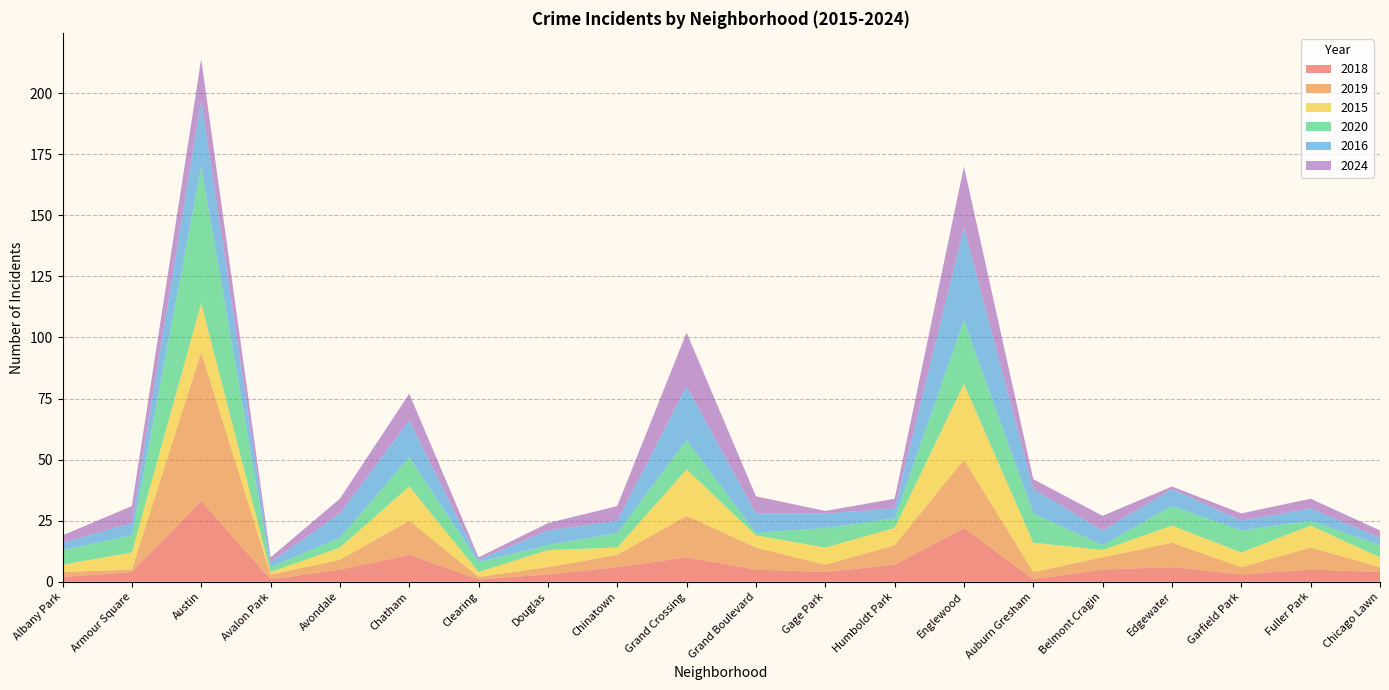

Reading right to left, extract all data points from this chart.

2018: Chicago Lawn=4	Fuller Park=5	Garfield Park=3	Edgewater=6	Belmont Cragin=5	Auburn Gresham=1	Englewood=22	Humboldt Park=7	Gage Park=4	Grand Boulevard=5	Grand Crossing=10	Chinatown=6	Douglas=3	Clearing=1	Chatham=11	Avondale=5	Avalon Park=1	Austin=33	Armour Square=4	Albany Park=2
2019: Chicago Lawn=2	Fuller Park=9	Garfield Park=3	Edgewater=10	Belmont Cragin=5	Auburn Gresham=3	Englewood=28	Humboldt Park=8	Gage Park=3	Grand Boulevard=9	Grand Crossing=17	Chinatown=5	Douglas=3	Clearing=1	Chatham=14	Avondale=4	Avalon Park=2	Austin=61	Armour Square=1	Albany Park=2
2015: Chicago Lawn=4	Fuller Park=9	Garfield Park=6	Edgewater=7	Belmont Cragin=3	Auburn Gresham=12	Englewood=31	Humboldt Park=7	Gage Park=7	Grand Boulevard=5	Grand Crossing=19	Chinatown=3	Douglas=7	Clearing=2	Chatham=14	Avondale=5	Avalon Park=1	Austin=20	Armour Square=7	Albany Park=3
2020: Chicago Lawn=5	Fuller Park=2	Garfield Park=9	Edgewater=8	Belmont Cragin=2	Auburn Gresham=12	Englewood=26	Humboldt Park=4	Gage Park=8	Grand Boulevard=1	Grand Crossing=12	Chinatown=6	Douglas=2	Clearing=4	Chatham=12	Avondale=4	Avalon Park=2	Austin=56	Armour Square=7	Albany Park=6
2016: Chicago Lawn=3	Fuller Park=5	Garfield Park=4	Edgewater=7	Belmont Cragin=6	Auburn Gresham=10	Englewood=38	Humboldt Park=4	Gage Park=6	Grand Boulevard=8	Grand Crossing=22	Chinatown=5	Douglas=6	Clearing=1	Chatham=15	Avondale=10	Avalon Park=2	Austin=27	Armour Square=5	Albany Park=3
2024: Chicago Lawn=3	Fuller Park=4	Garfield Park=3	Edgewater=1	Belmont Cragin=6	Auburn Gresham=4	Englewood=25	Humboldt Park=4	Gage Park=1	Grand Boulevard=7	Grand Crossing=22	Chinatown=6	Douglas=3	Clearing=1	Chatham=11	Avondale=6	Avalon Park=2	Austin=17	Armour Square=7	Albany Park=3